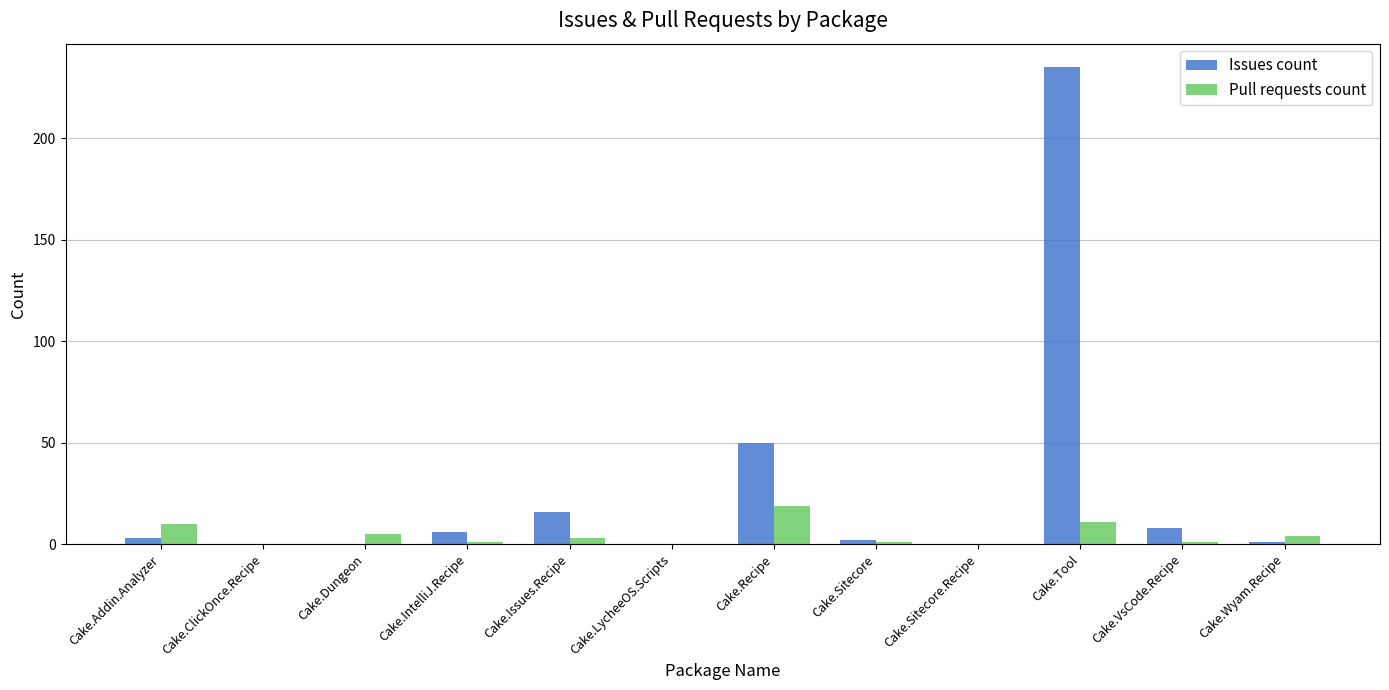

Which series has the widest spread of values?

Issues count